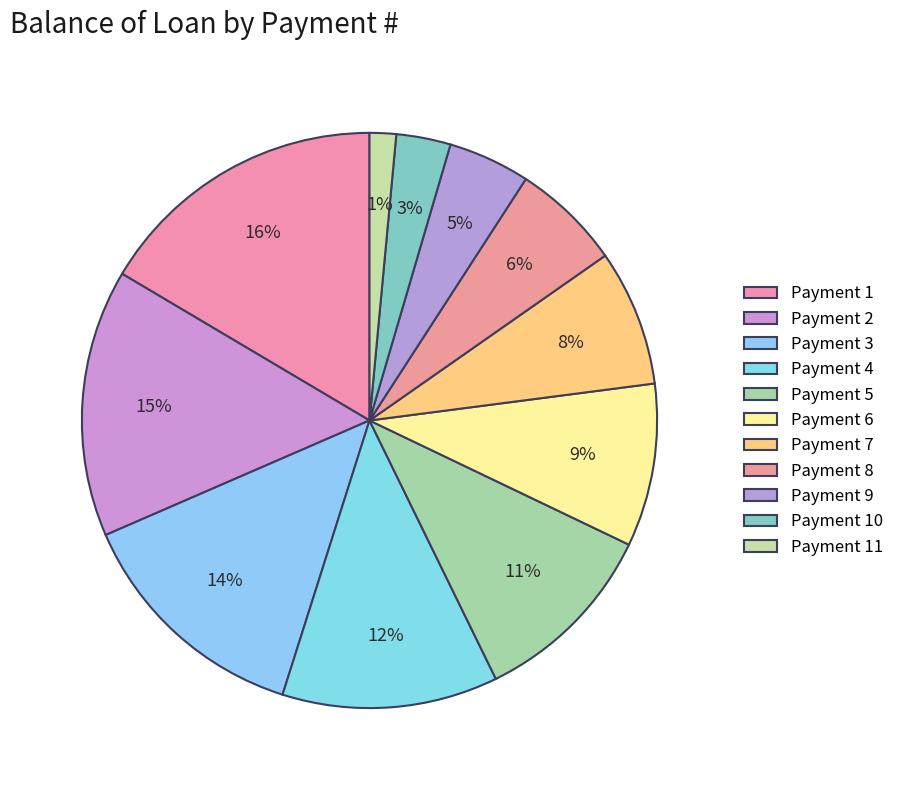

How many slices are in this pie chart?

11